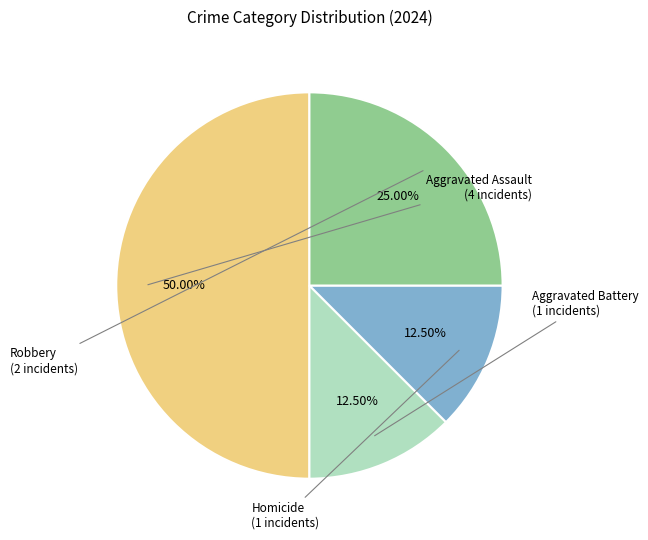

Between Aggravated Assault and Homicide, which is larger?

Aggravated Assault